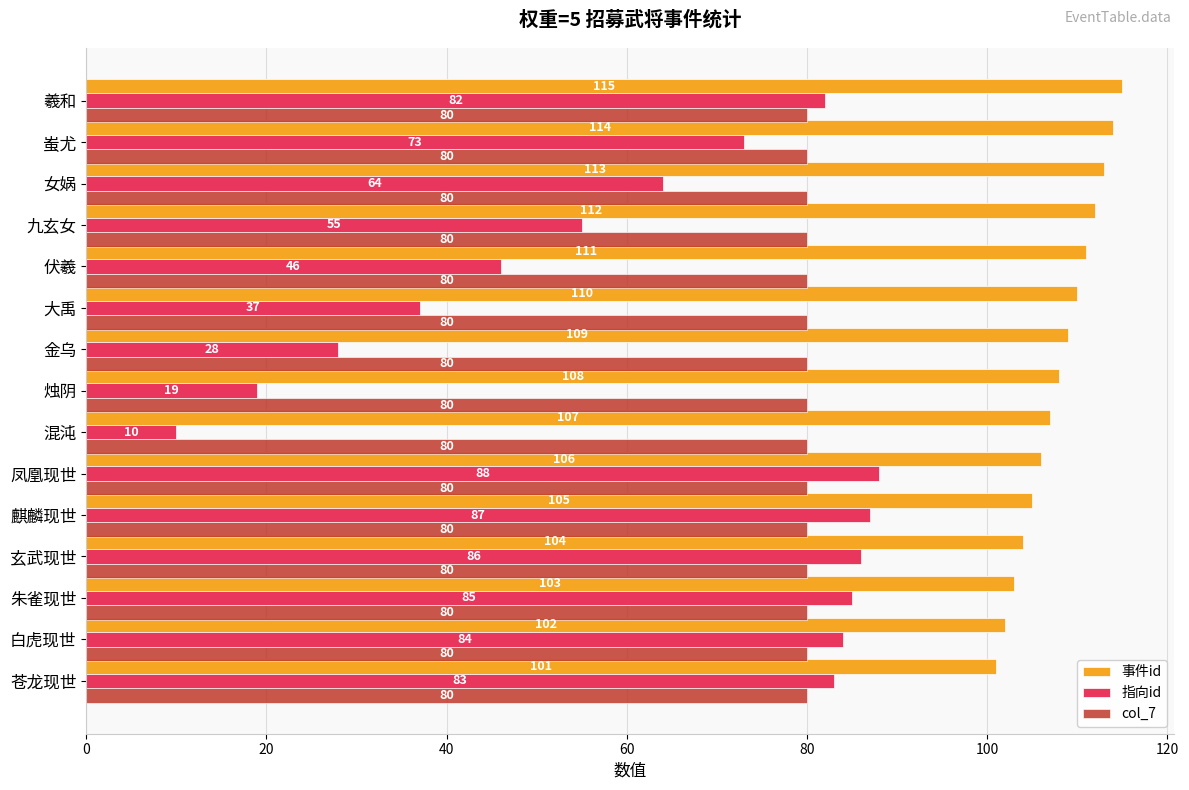

What is the spread (max minus min) of values at 麒麟现世?

25